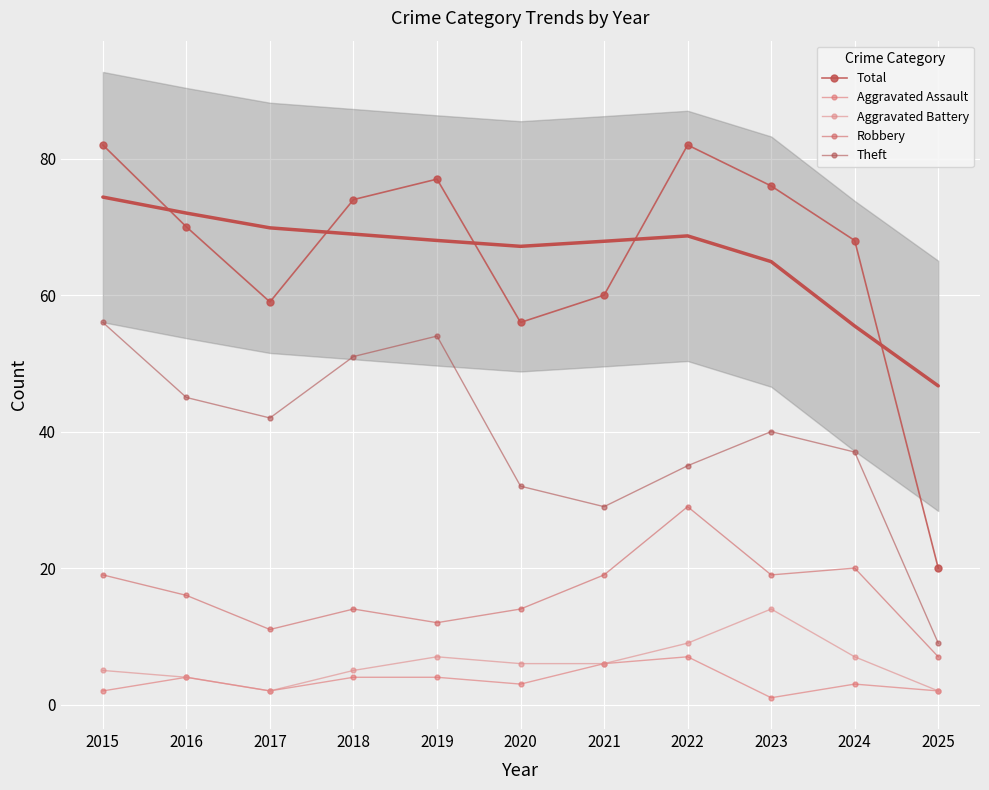

How many interior local valleys does the Aggravated Battery series have?

1